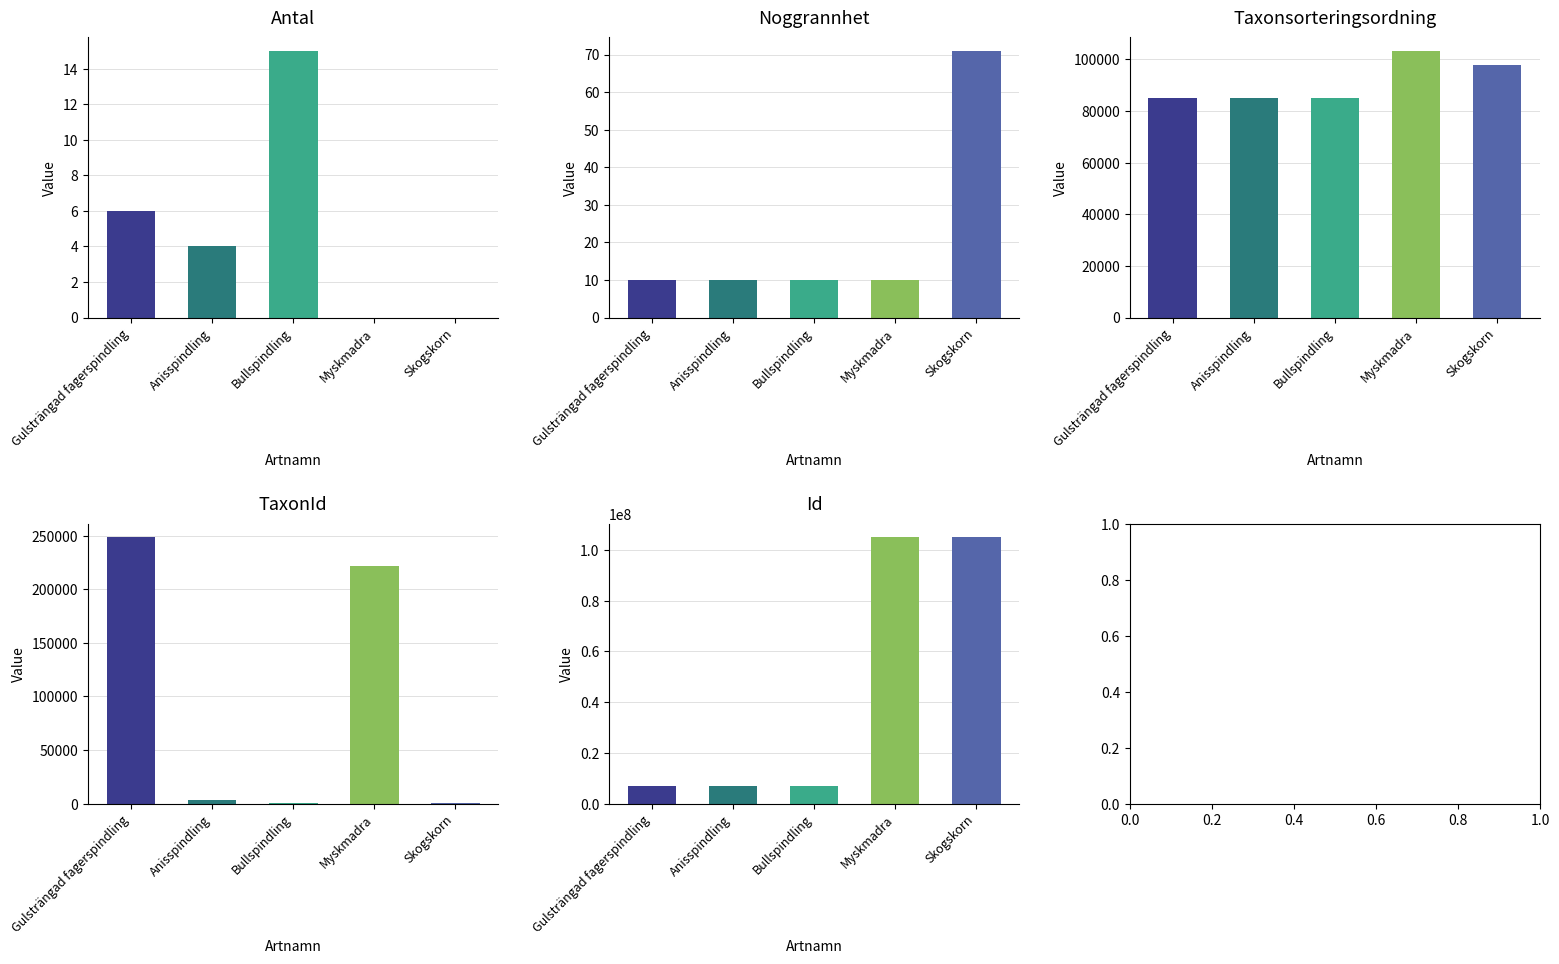

How many distinct data groups are displayed?

5